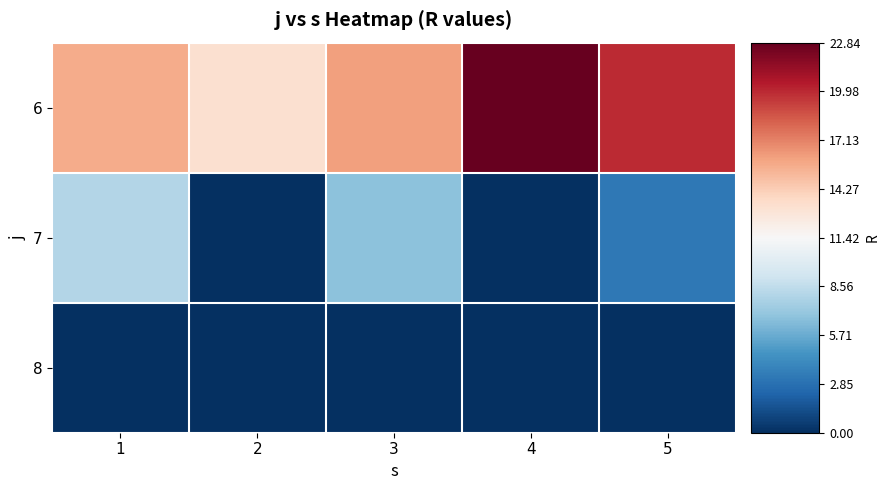

How many distinct data groups are displayed?

3